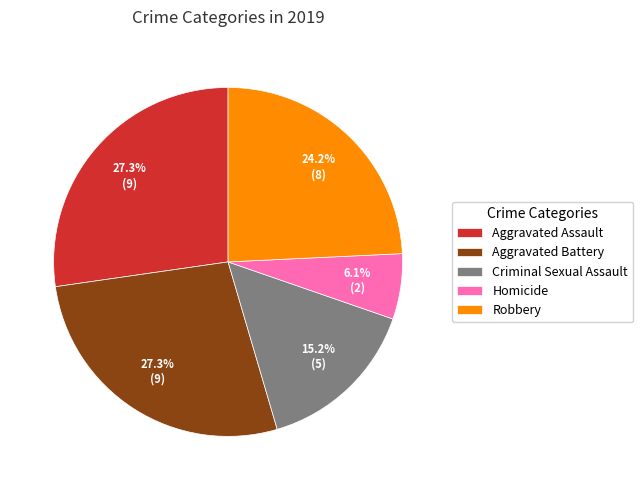

Which category has the smallest portion of the pie?

Homicide